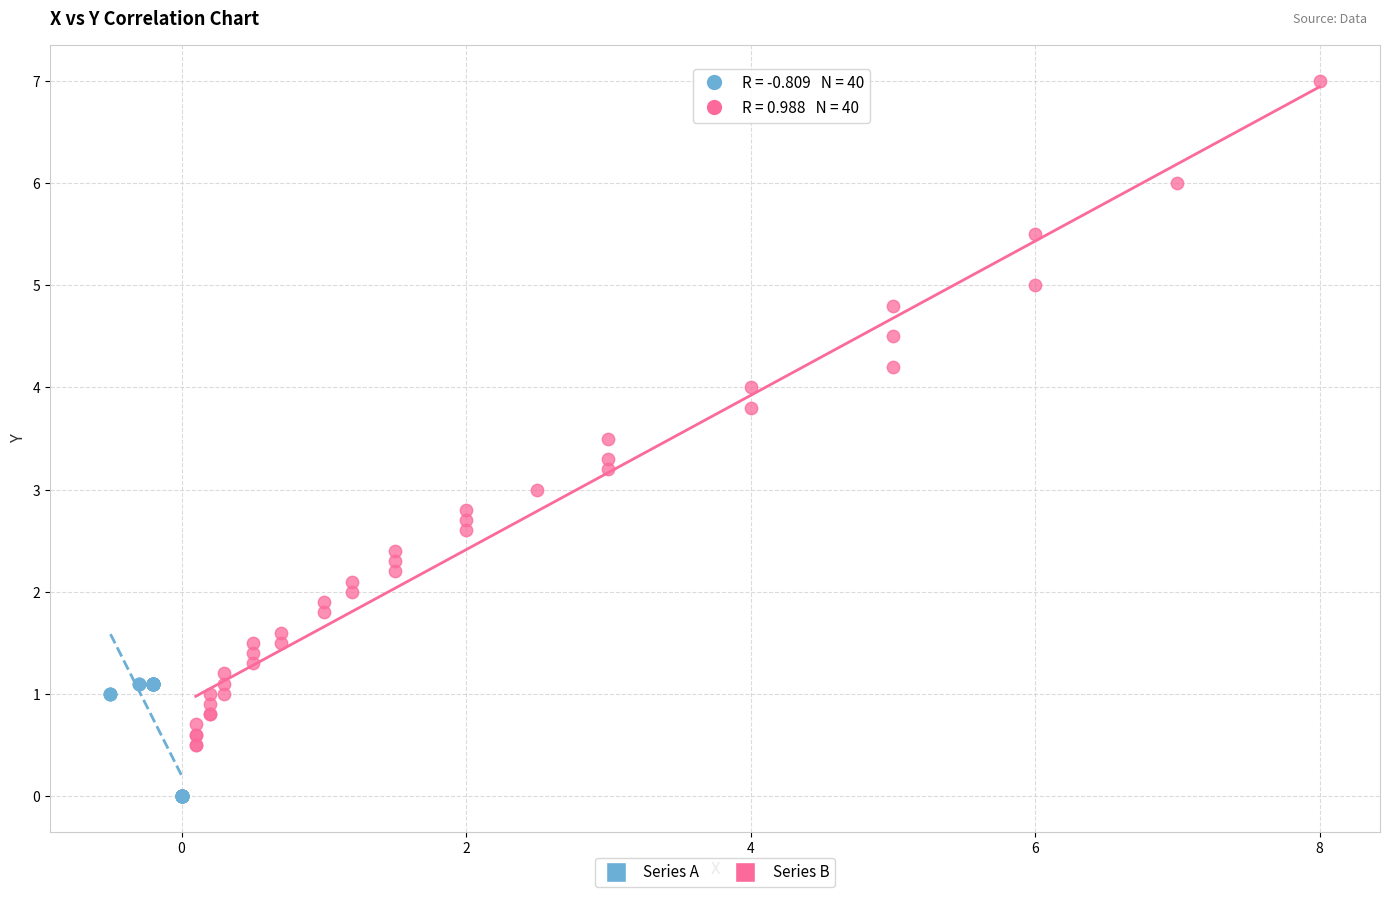

Which series has the widest spread of Y values?

Series B